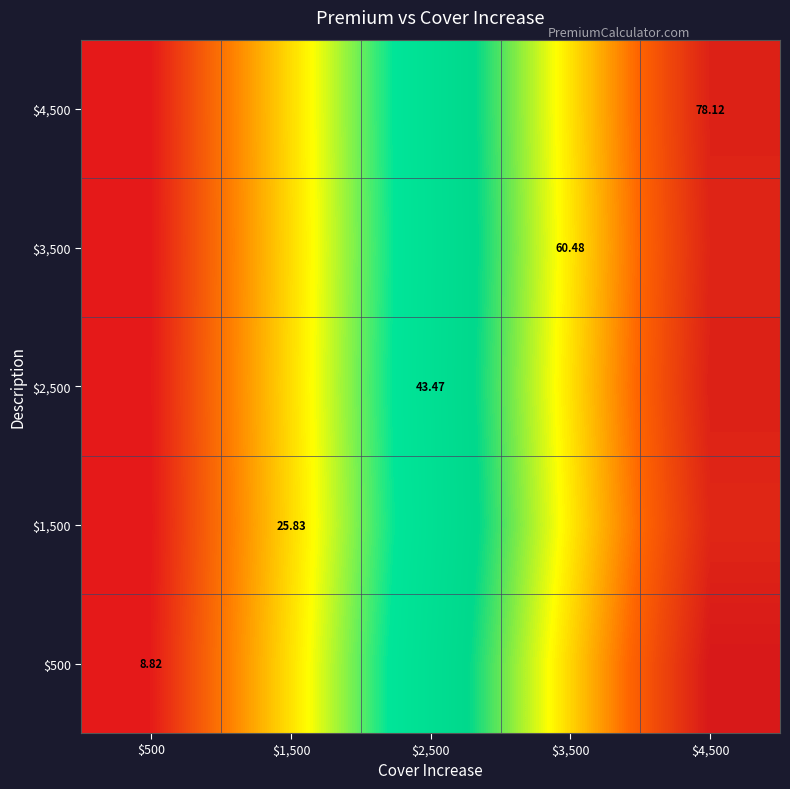

Rank the categories by $3,500 value from highest to lowest.

$4,500, $3,500, $2,500, $1,500, $500